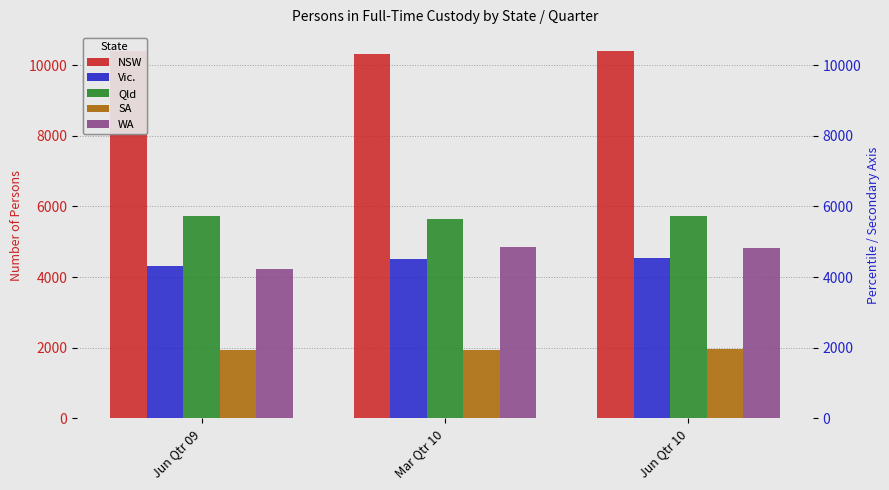

At which label does Qld reach its peak?

Jun Qtr 09